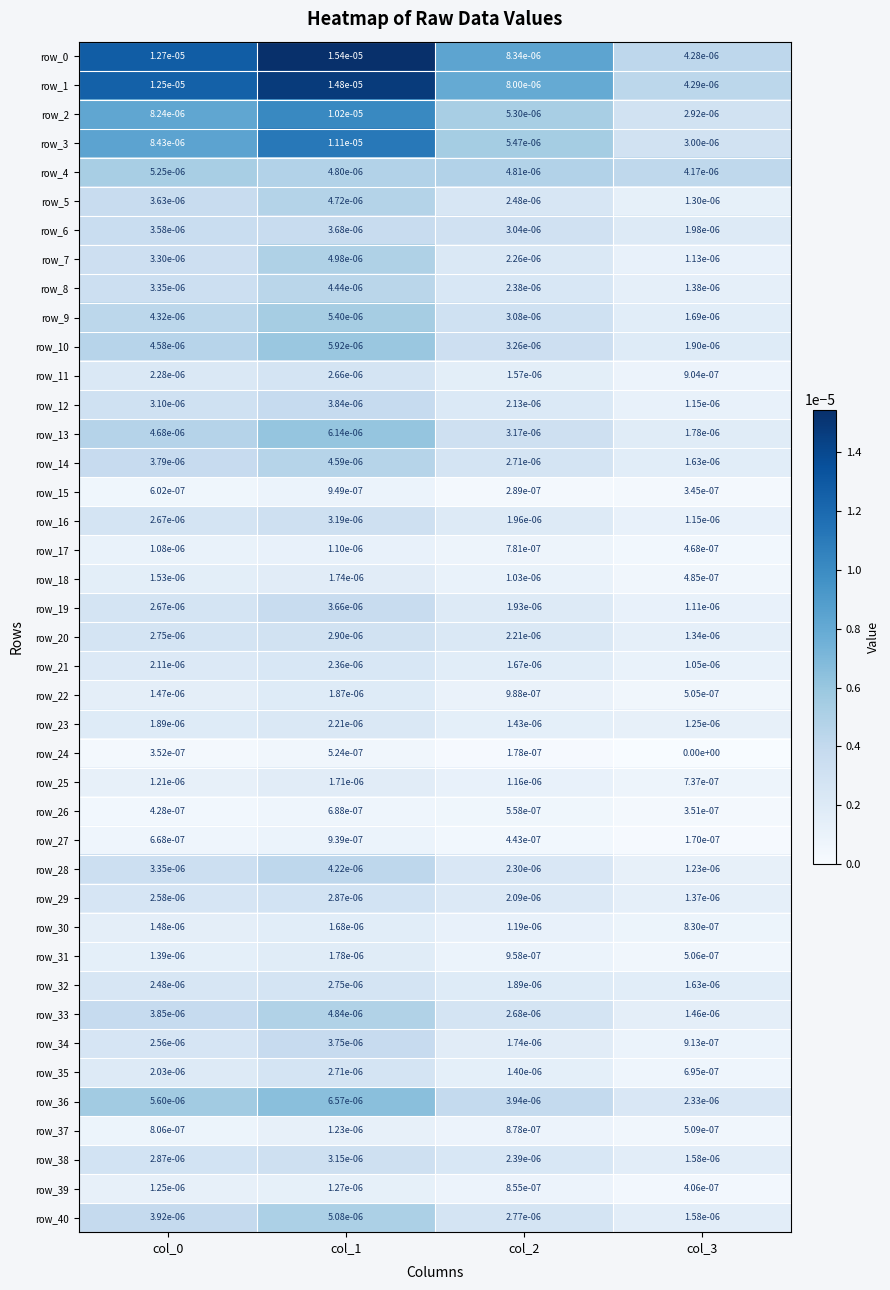

True or false: row_7 has a value of 0.0 at col_0.

True